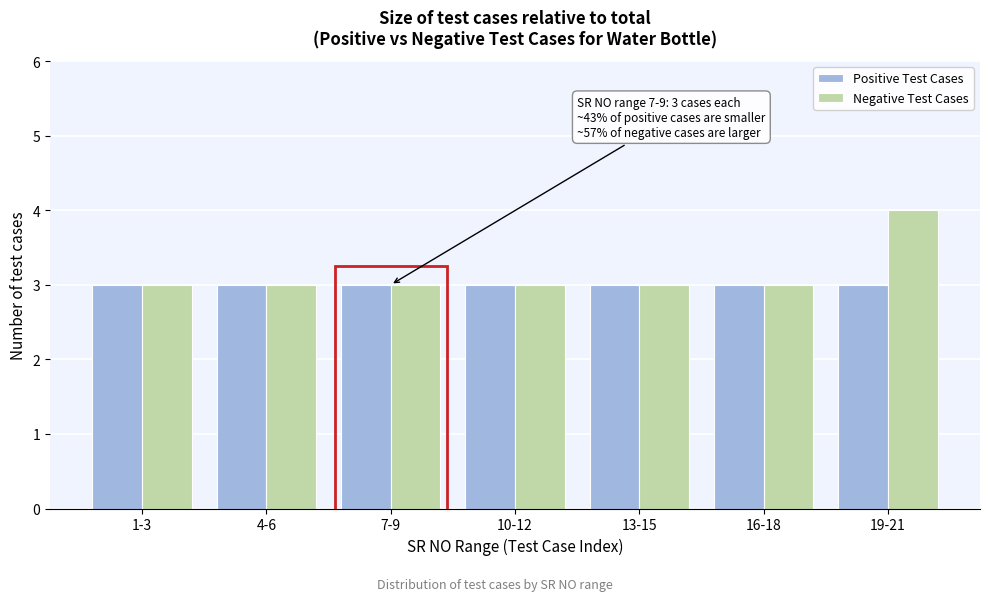

Reading left to right, transcribe all the data shown in this chart.

Positive Test Cases: 1-3=3	4-6=3	7-9=3	10-12=3	13-15=3	16-18=3	19-21=3
Negative Test Cases: 1-3=3	4-6=3	7-9=3	10-12=3	13-15=3	16-18=3	19-21=4